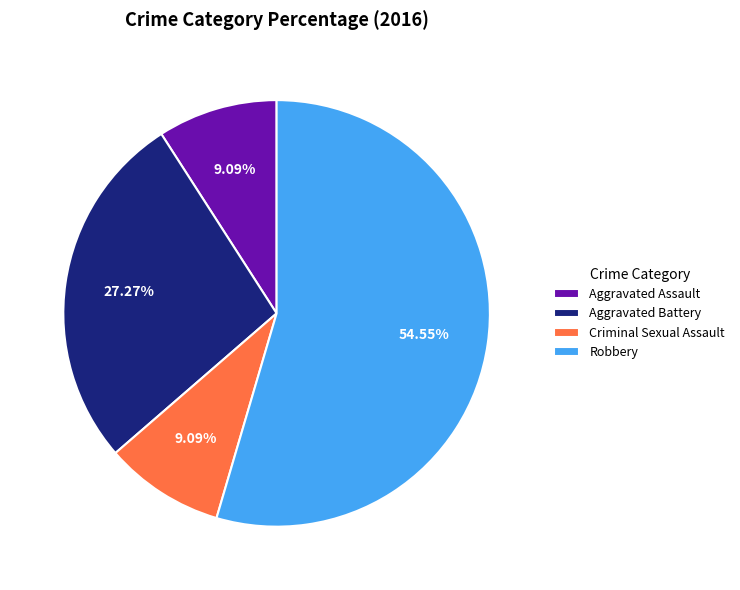

To the nearest percent, what is the difference between the Aggravated Battery and Aggravated Assault slice percentages?

18%